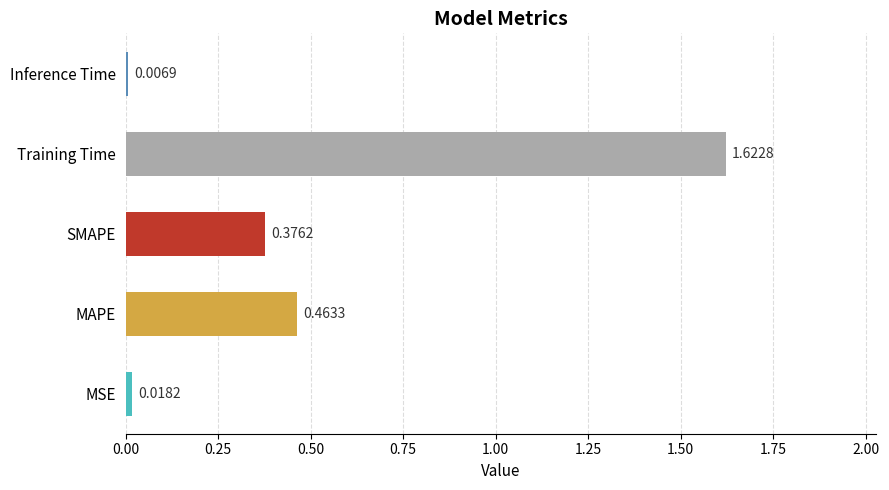

Rank the categories by value from lowest to highest.

Inference Time, MSE, SMAPE, MAPE, Training Time